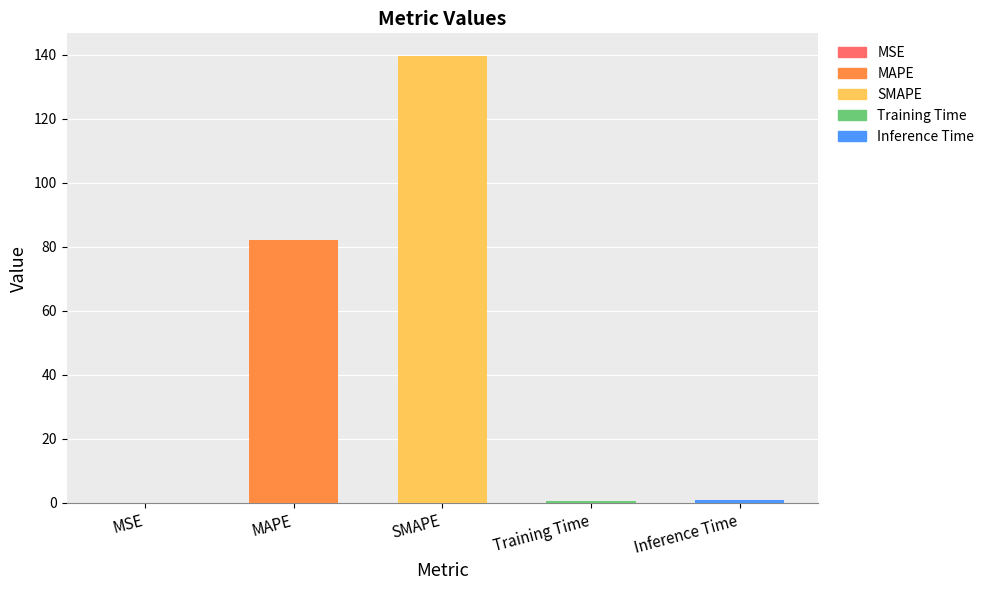

What is the sum of all values?

223.6